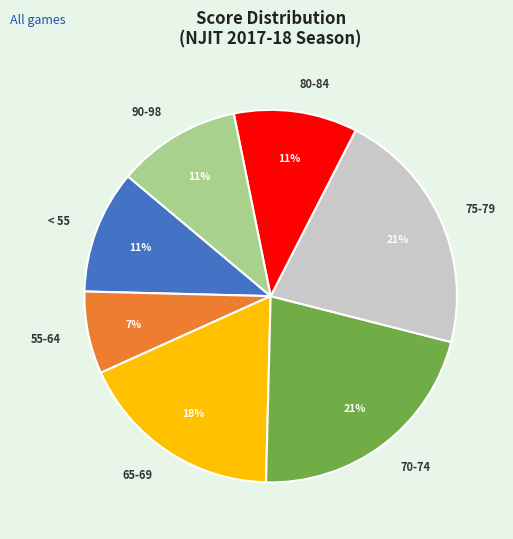

Which category has the smallest portion of the pie?

55-64